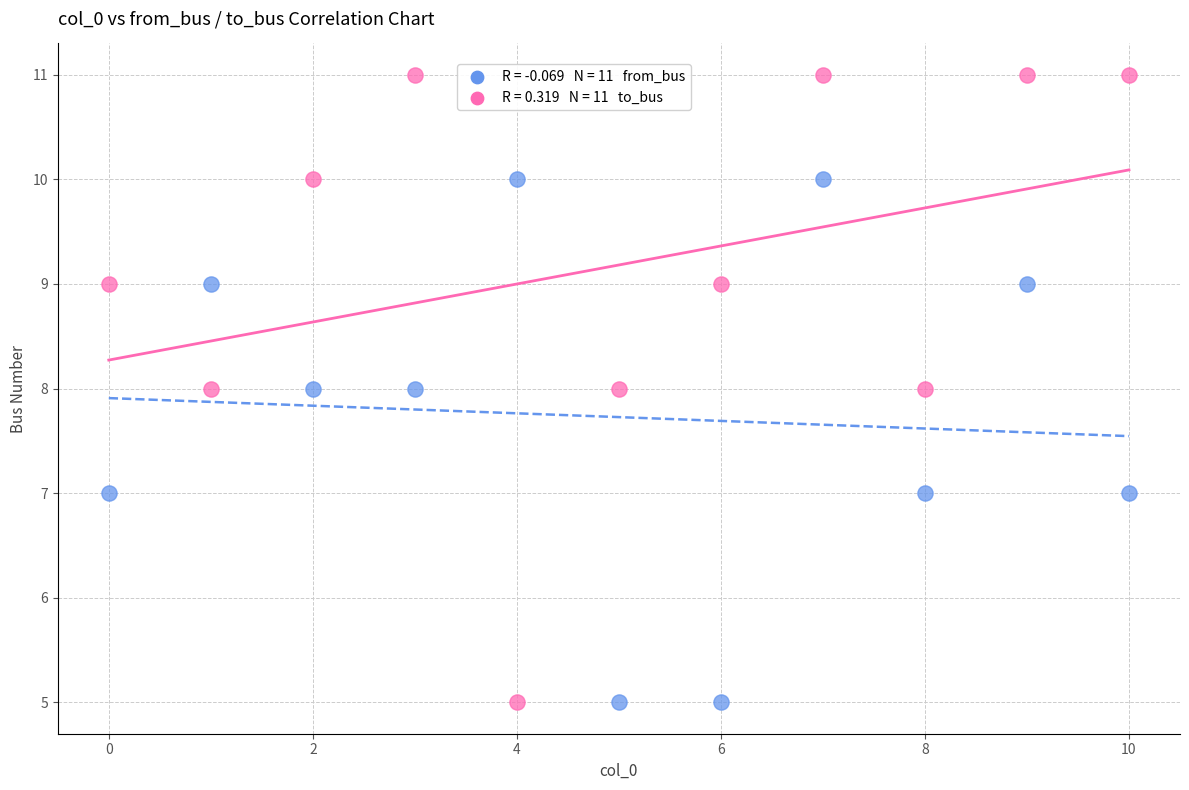

Across all data points, what is the range of Y values (max minus min)?

6